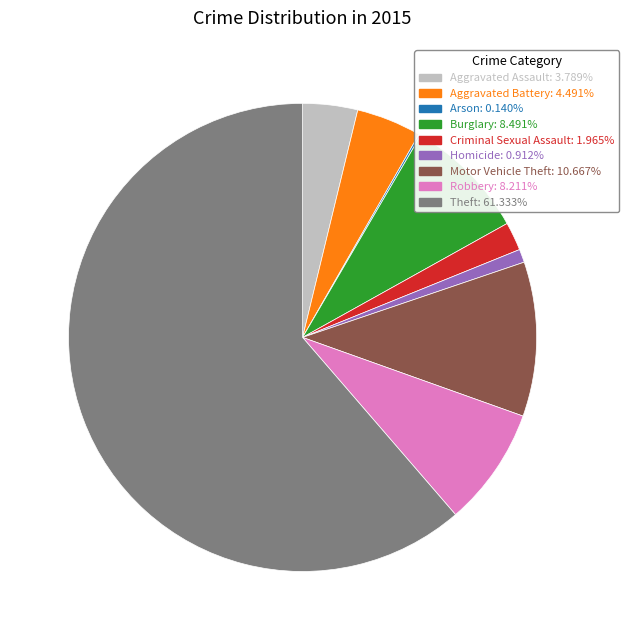

Is the sum of Robbery: 8.211% and Criminal Sexual Assault: 1.965% greater than half?

No